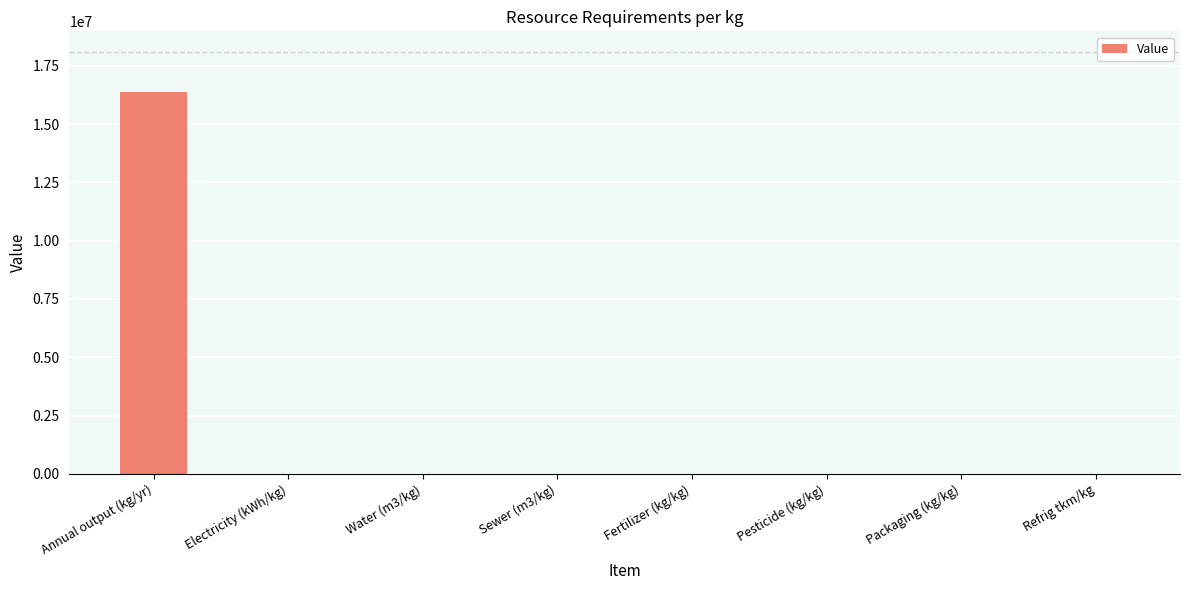

What is the sum of all values?

16391012.1